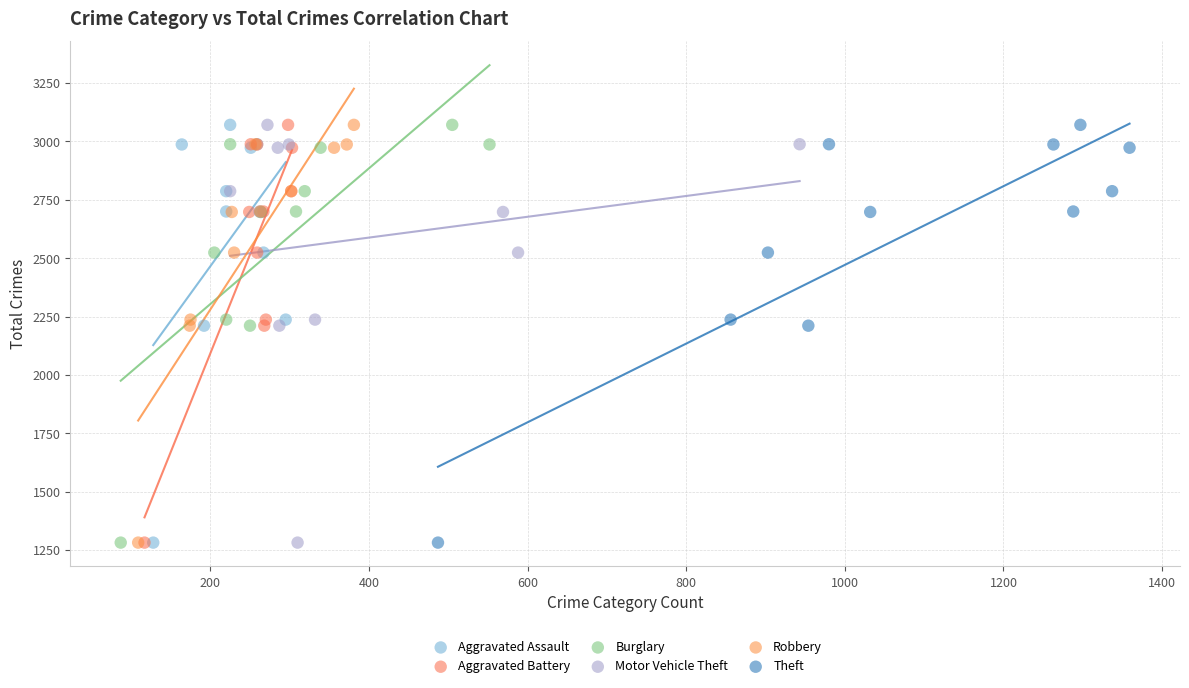

What are all the series names shown in the legend?

Aggravated Assault, Aggravated Battery, Burglary, Motor Vehicle Theft, Robbery, Theft